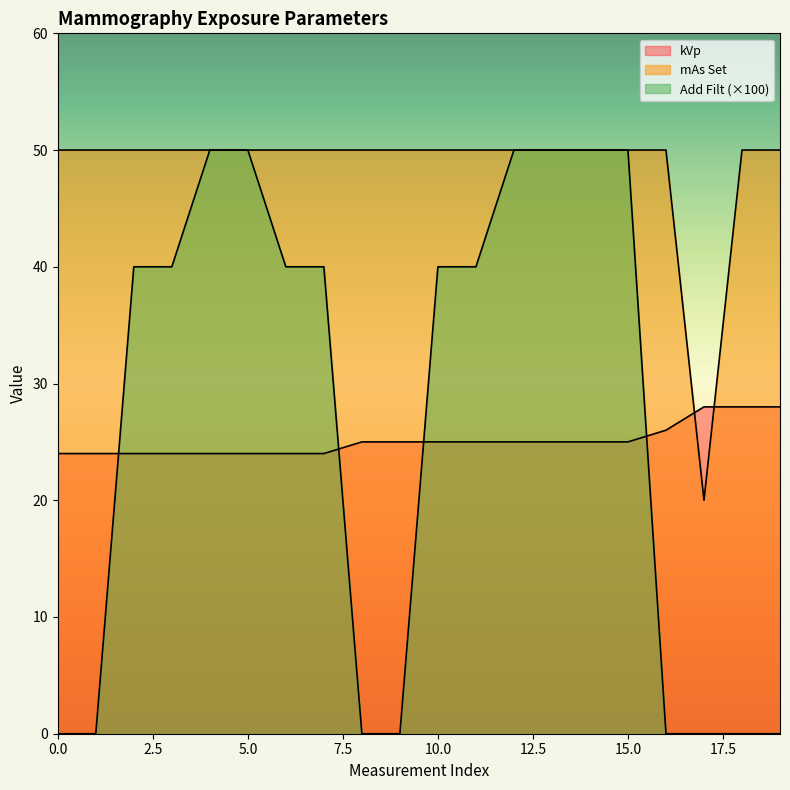

Which series changed the most between 0 and 6?

Add Filt